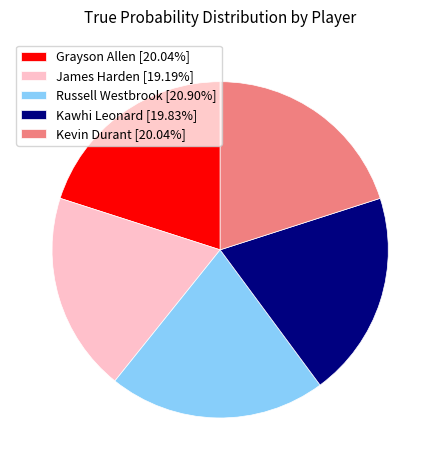

How many segments does this pie chart have?

5